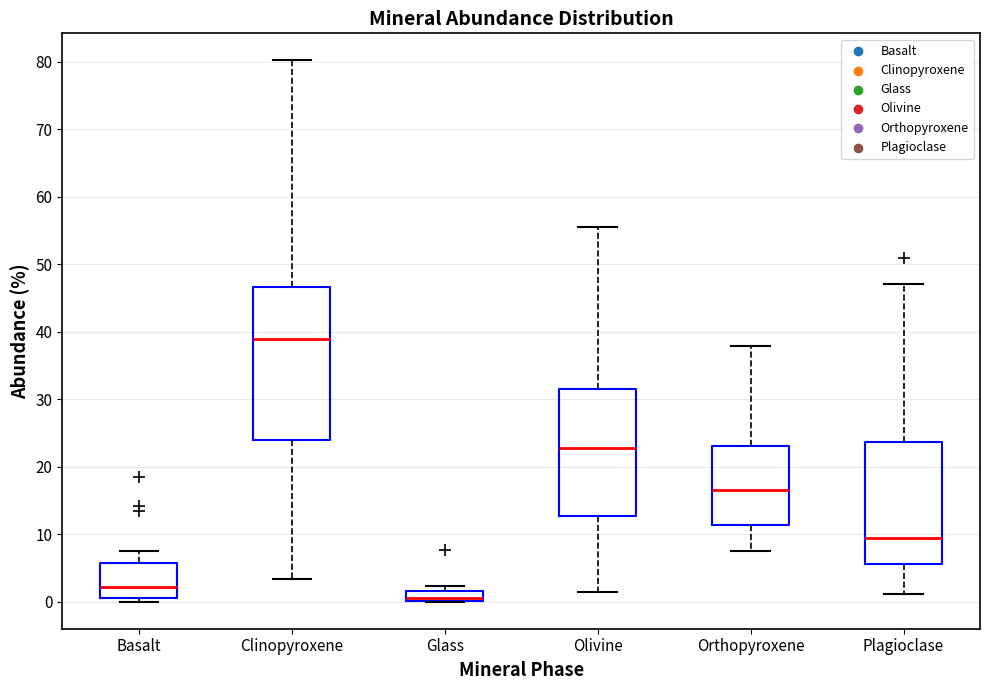

Where does the median line of the box for Orthopyroxene sit on the y-axis? The values are not printed on the chart, so give them approximately, as read against the axis.

17